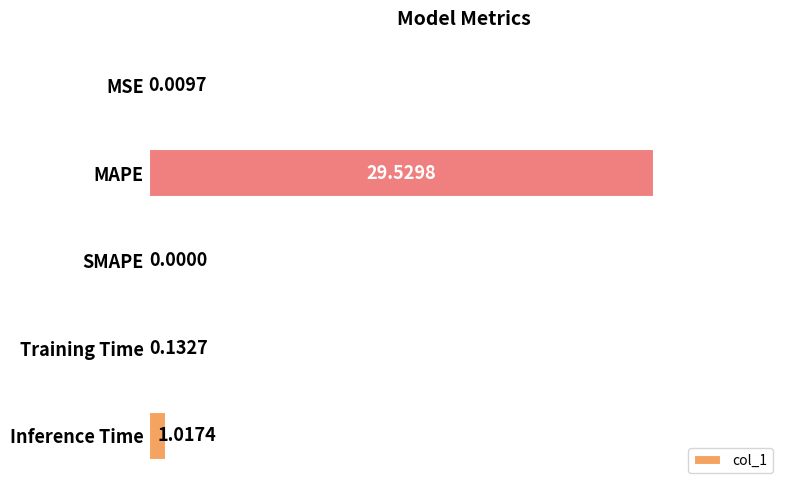

Where is the data nearest to the value 14?

Inference Time